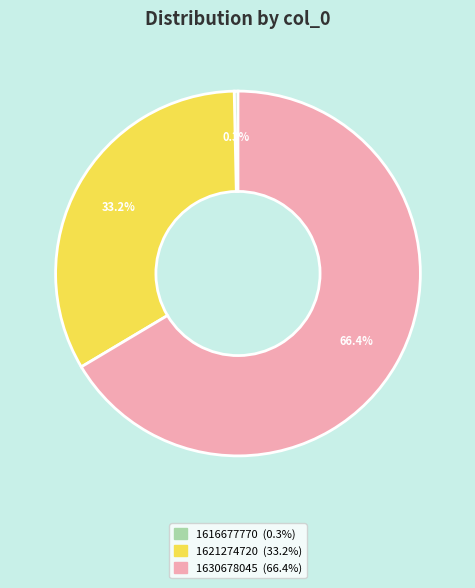

The 1621274720 slice represents 33% of the pie. True or false?

True